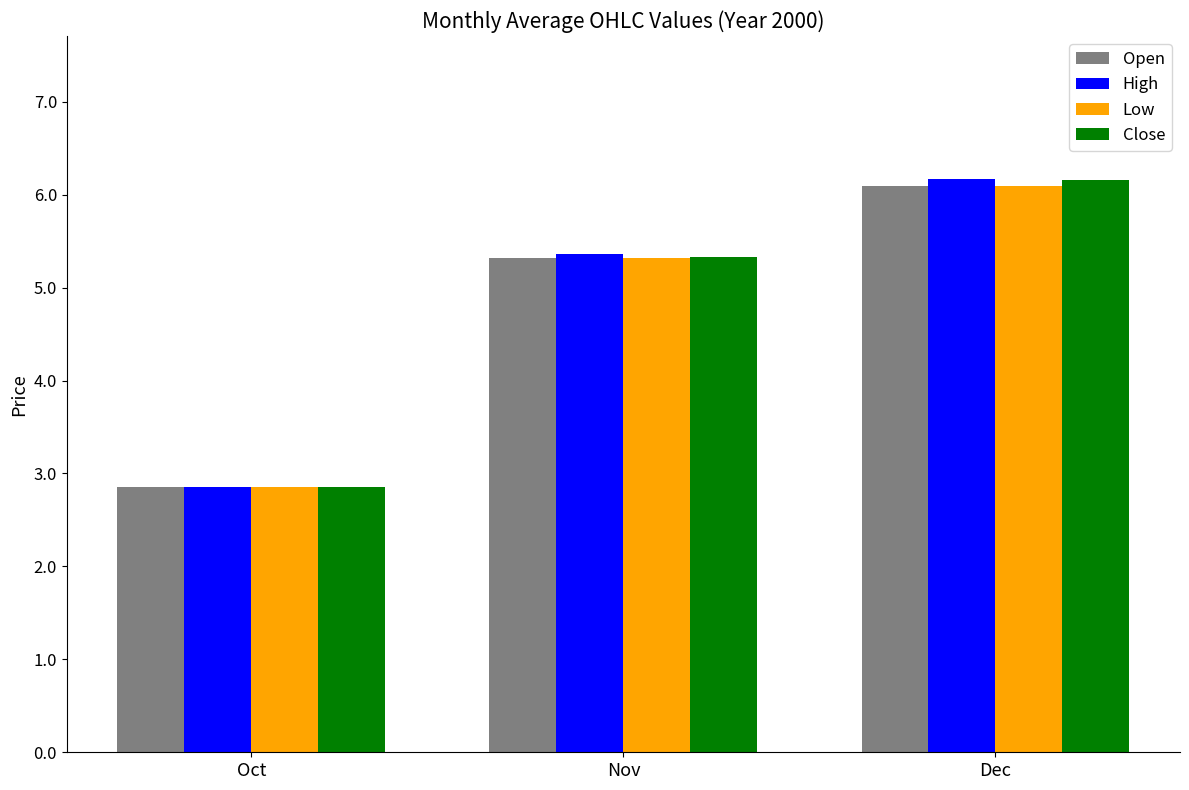

What is the sum of the Close values at Dec and Nov?

11.5